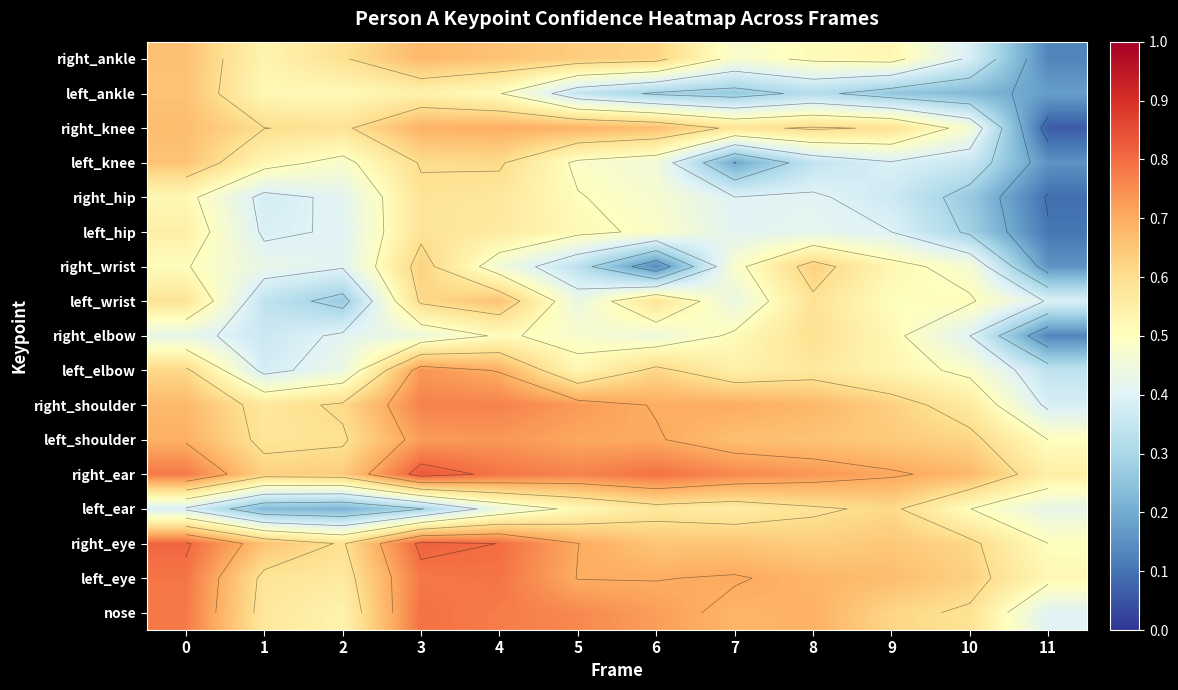

Is the value of left_shoulder at 0 greater than the value of nose at 1?

Yes